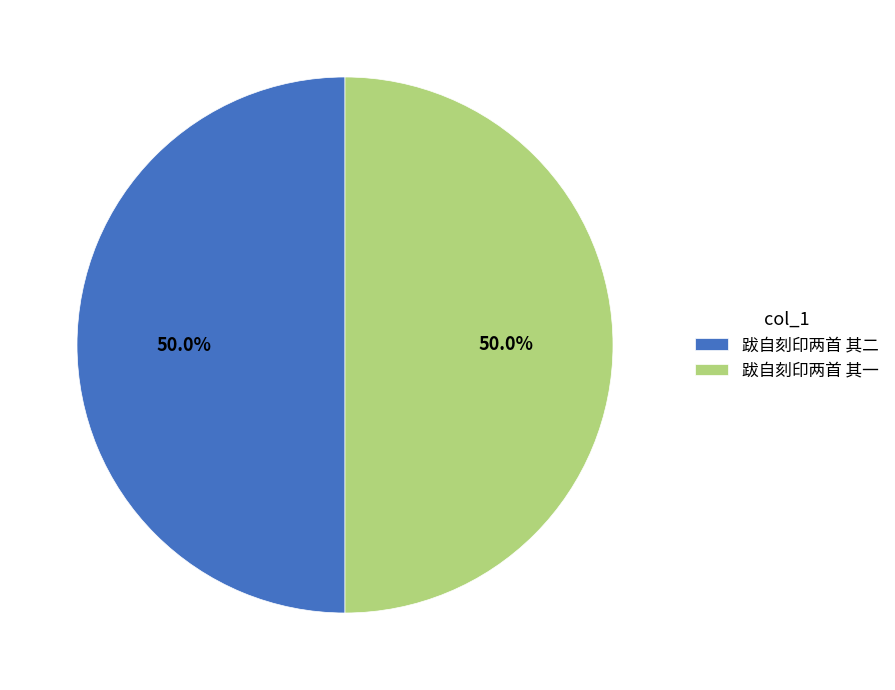

What is the ratio of the value at 跋自刻印两首 其一 to the value at 跋自刻印两首 其二?

1.0